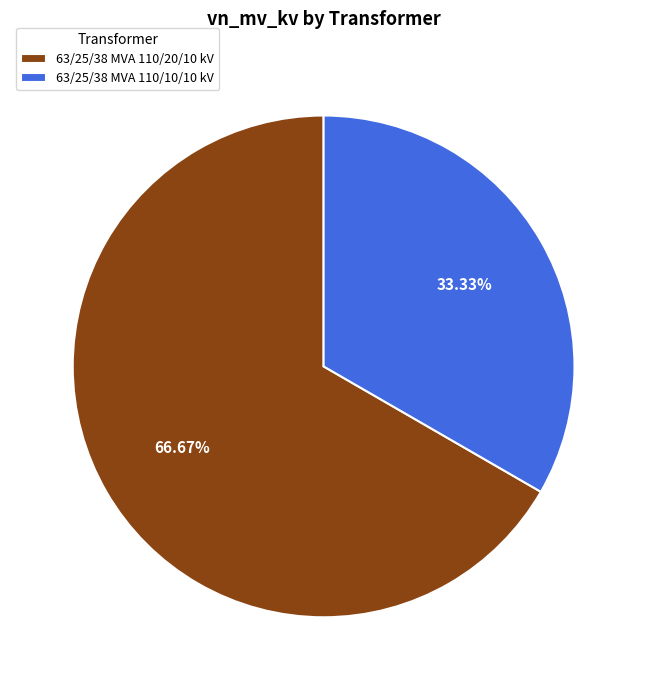

Does any single category account for the majority?

Yes